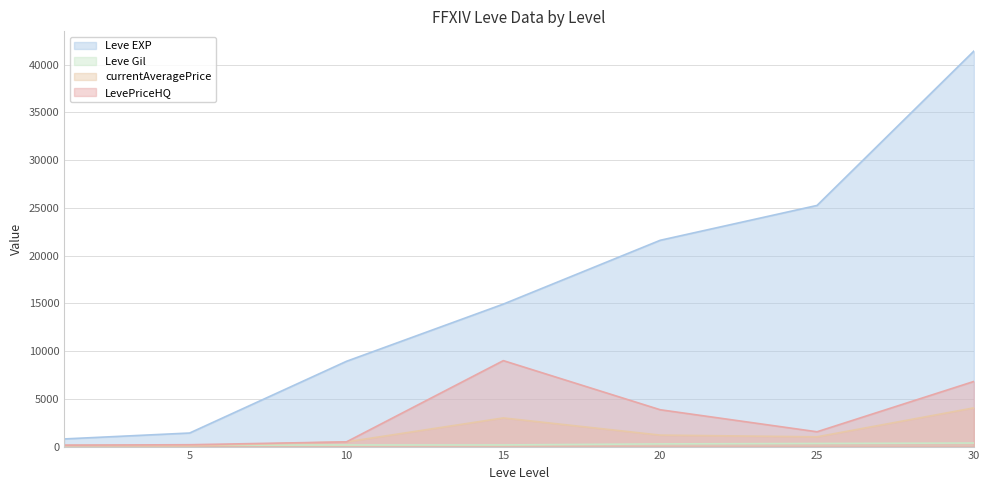

At which category is the sum across all series the highest?

30